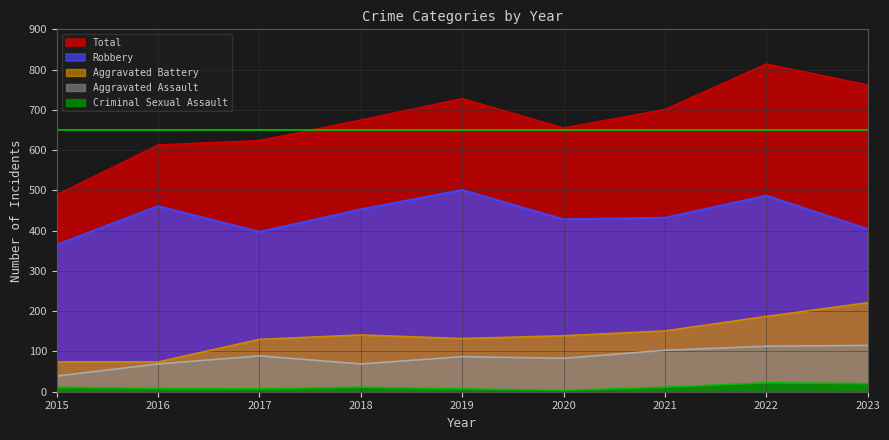

What are all the series names shown in the legend?

Aggravated Assault, Aggravated Battery, Criminal Sexual Assault, Robbery, Total